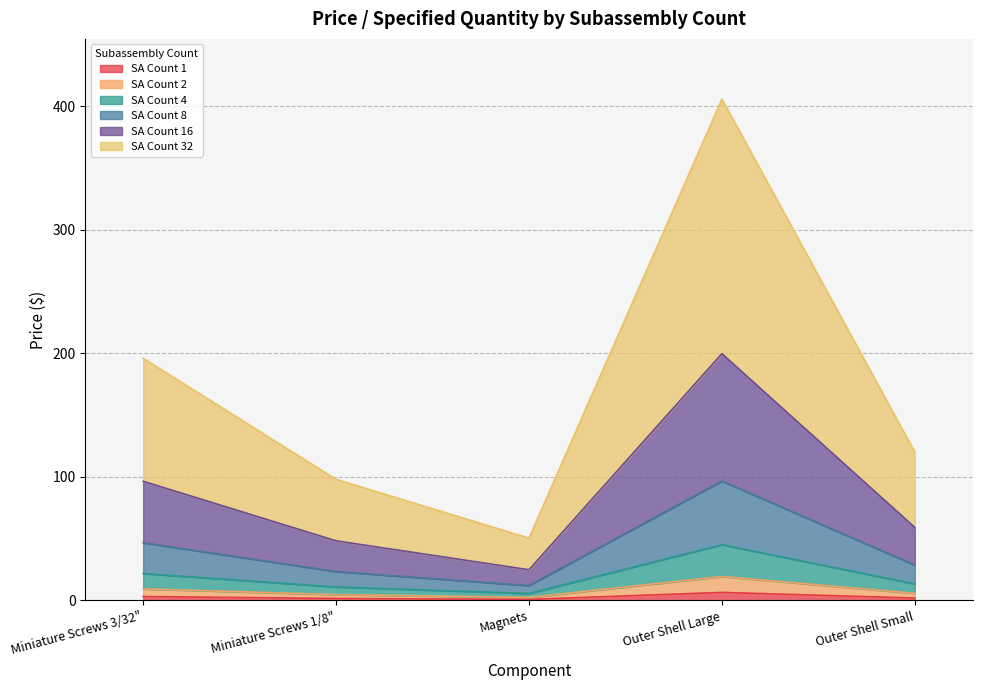

At which category is the sum across all series the highest?

Outer Shell Large